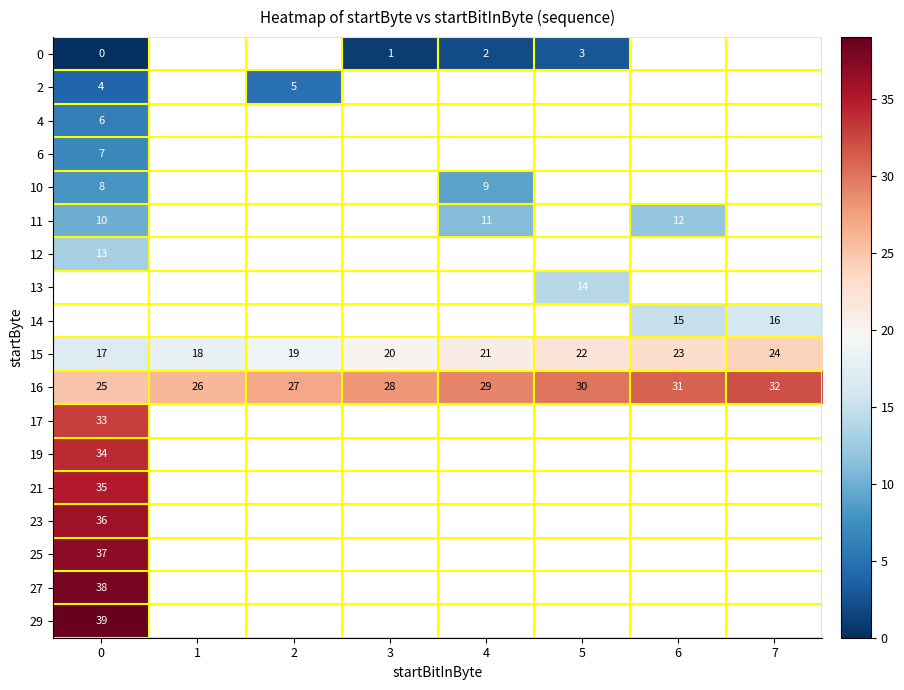

True or false: 29 has a value of 39 at 0.

True